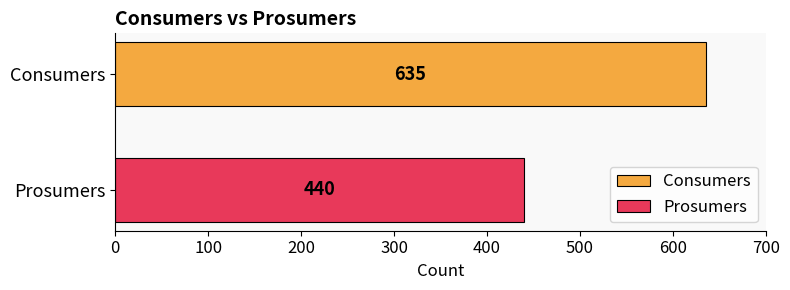

Which series has the widest spread of values?

Consumers